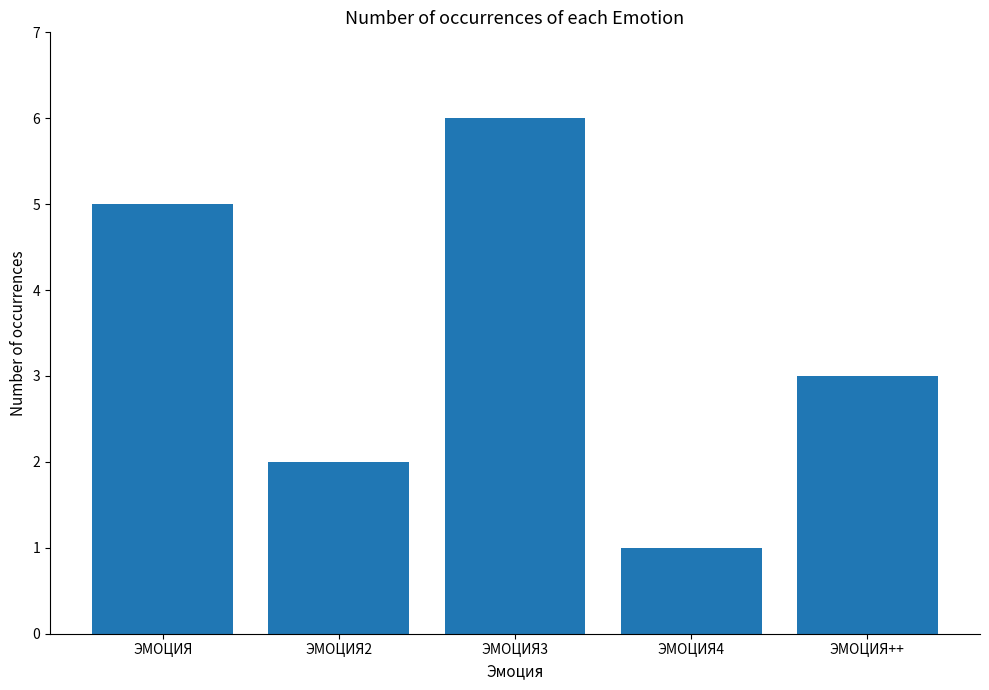

The value at ЭМОЦИЯ3 is 4. True or false?

False